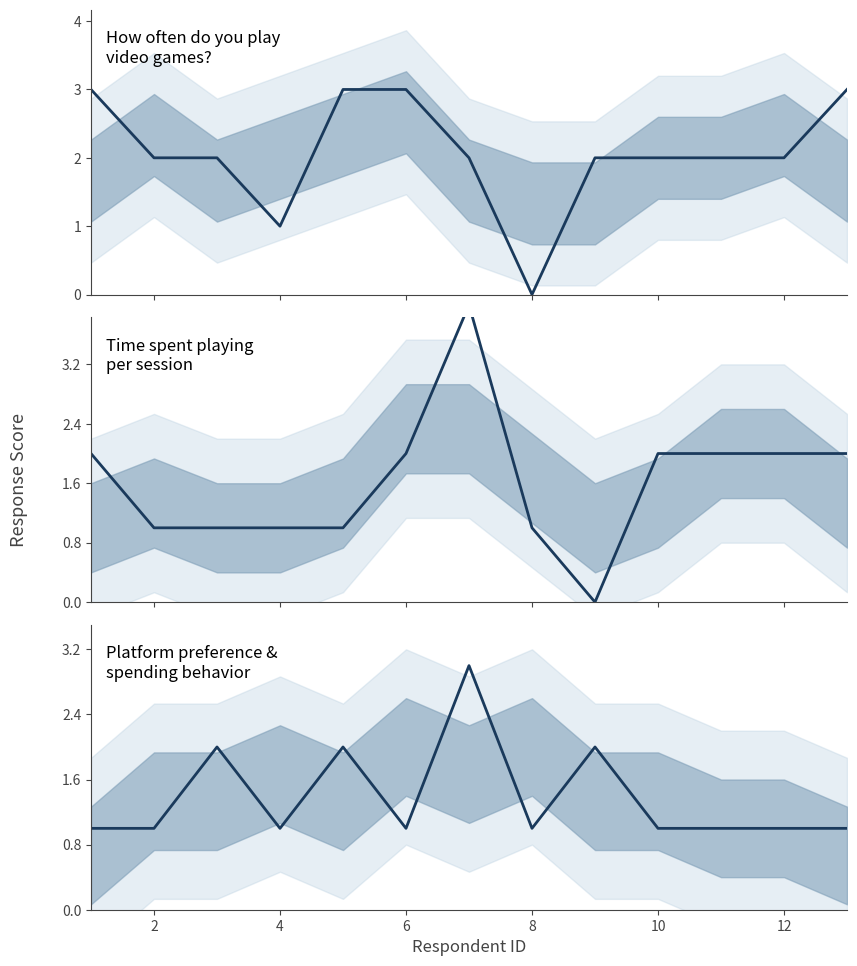

The value of Time spent playing
per session at 4 is 0. True or false?

False